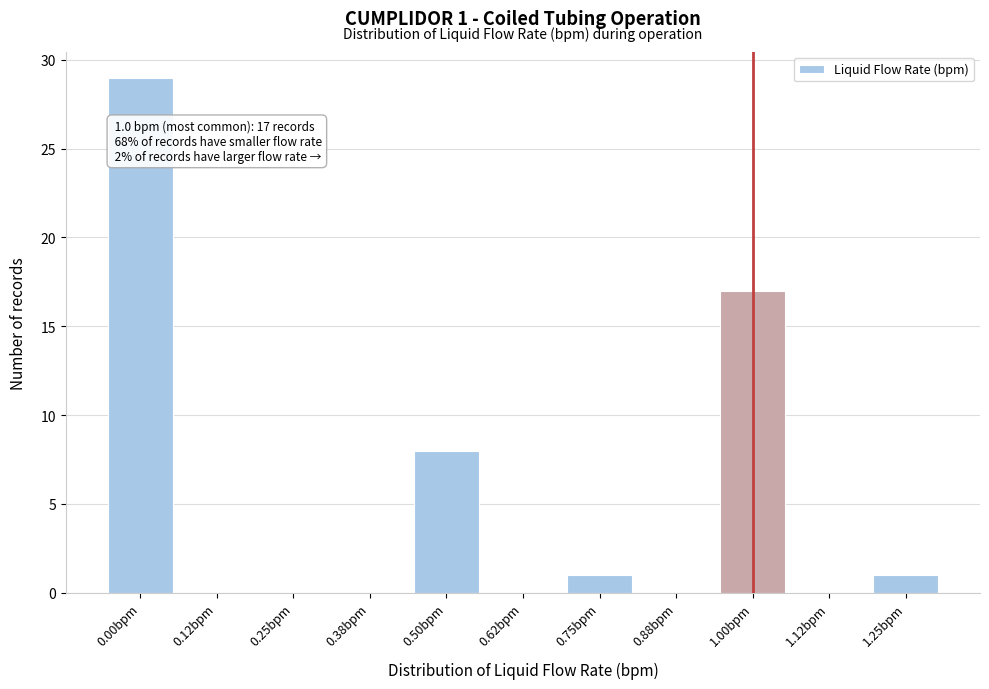

Reading left to right, what are all the values shown in this chart?

0.00bpm=29	0.12bpm=0	0.25bpm=0	0.38bpm=0	0.50bpm=8	0.62bpm=0	0.75bpm=1	0.88bpm=0	1.00bpm=17	1.12bpm=0	1.25bpm=1